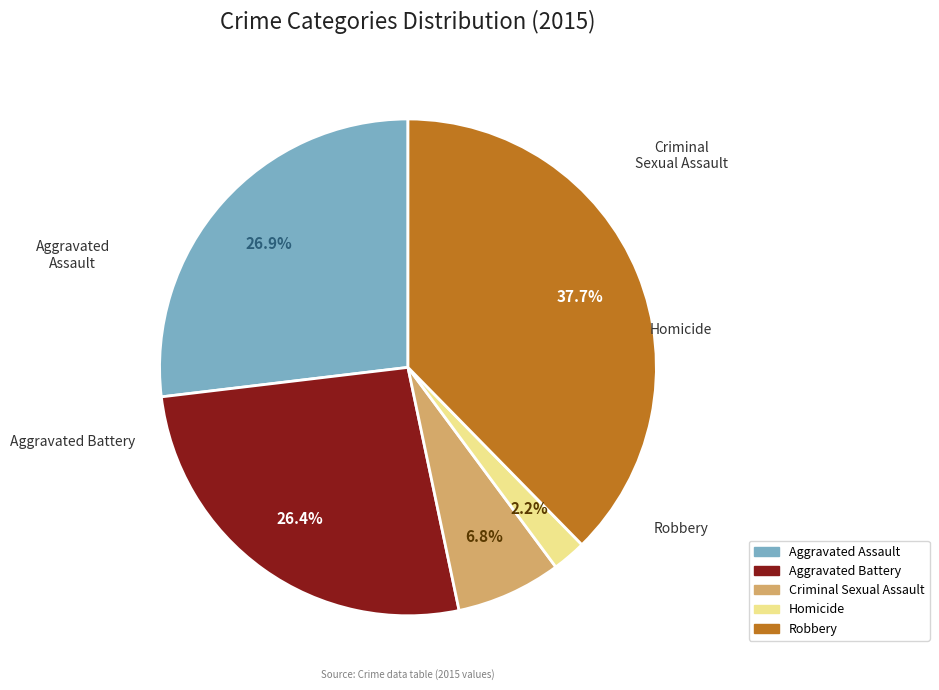

True or false: Aggravated Battery accounts for 33% of the total.

False